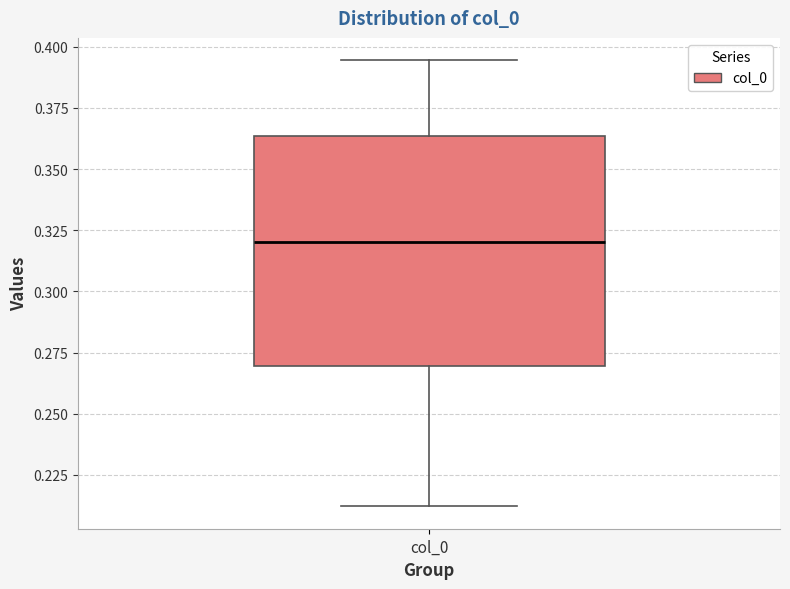

Read this box plot against the y-axis: the position of the median line, the range covered by the box, and the ends of both whiskers. The values are not printed on the chart, so give them approximately, as read against the axis.

median 0.320, box 0.270 to 0.365, whiskers 0.210 to 0.395